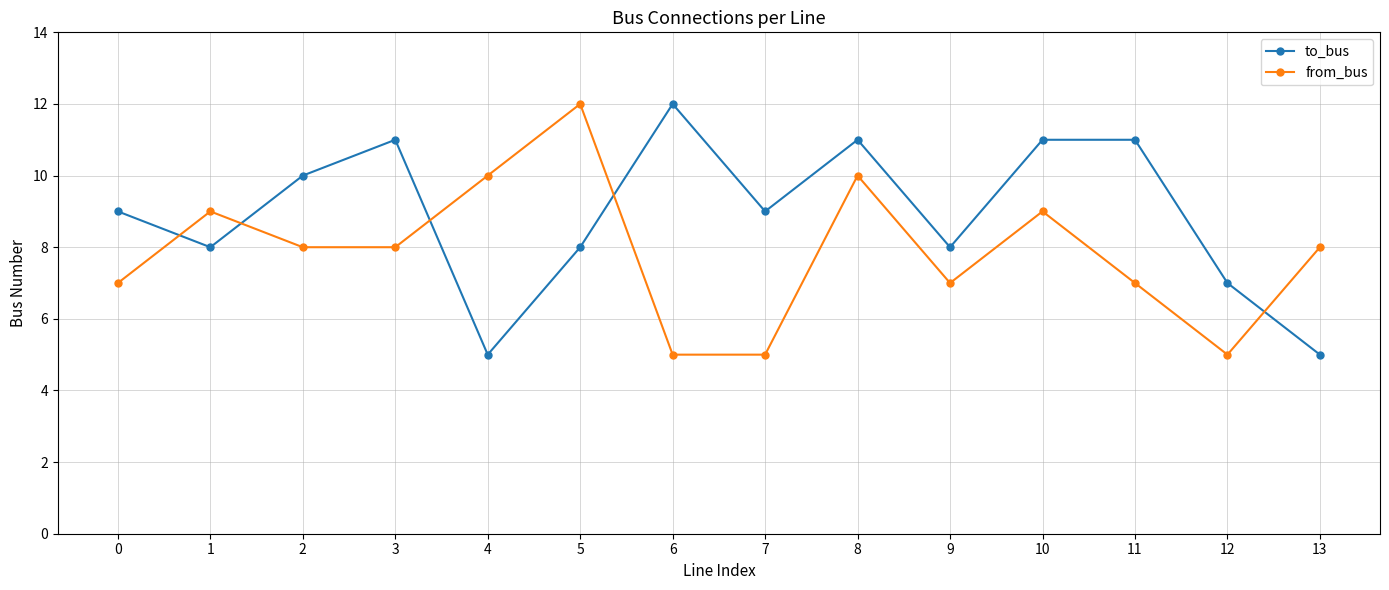

How many interior local peaks does the from_bus series have?

4